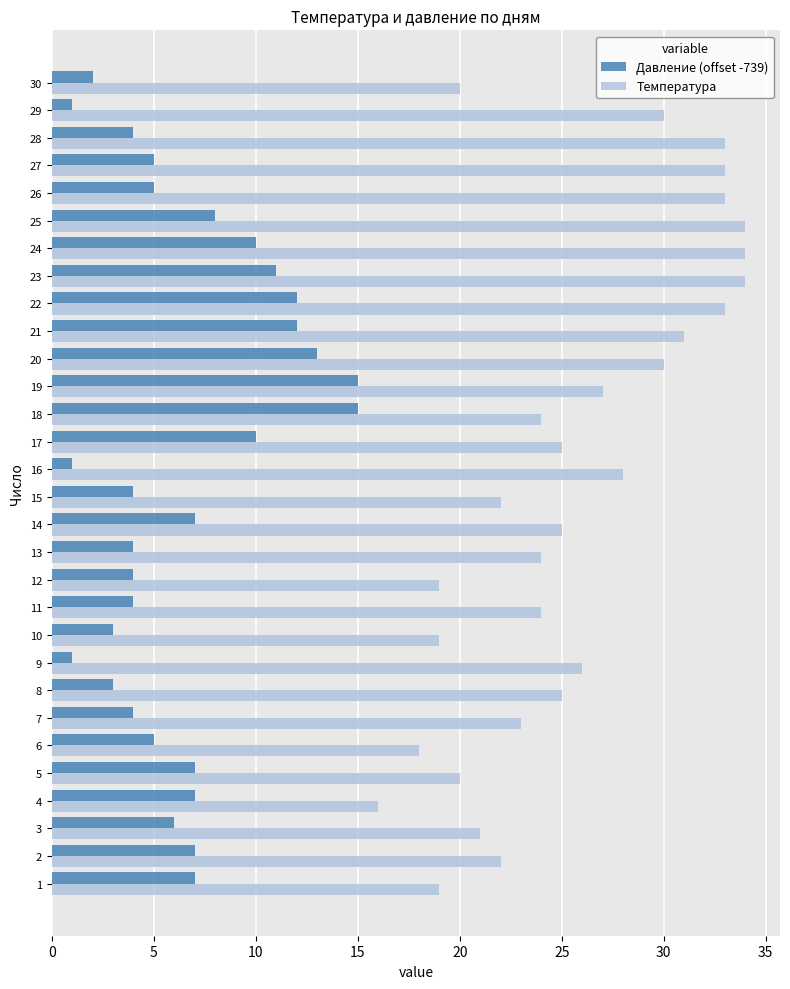

The Давление (offset -739) series shows 6 at 11. True or false?

False